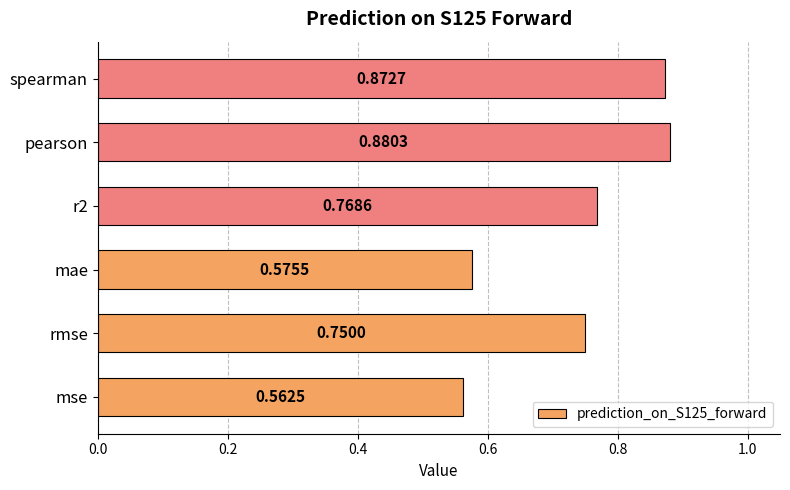

Which label corresponds to the smallest value in the chart?

mse